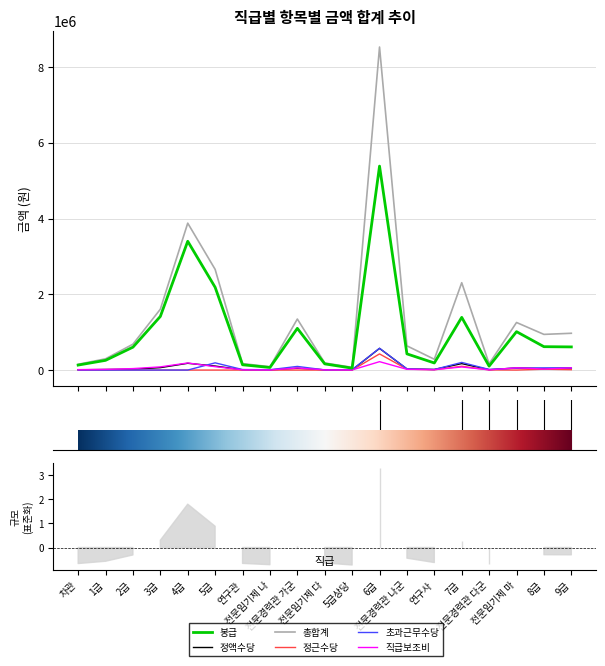

Count the number of categories in the chart.

19